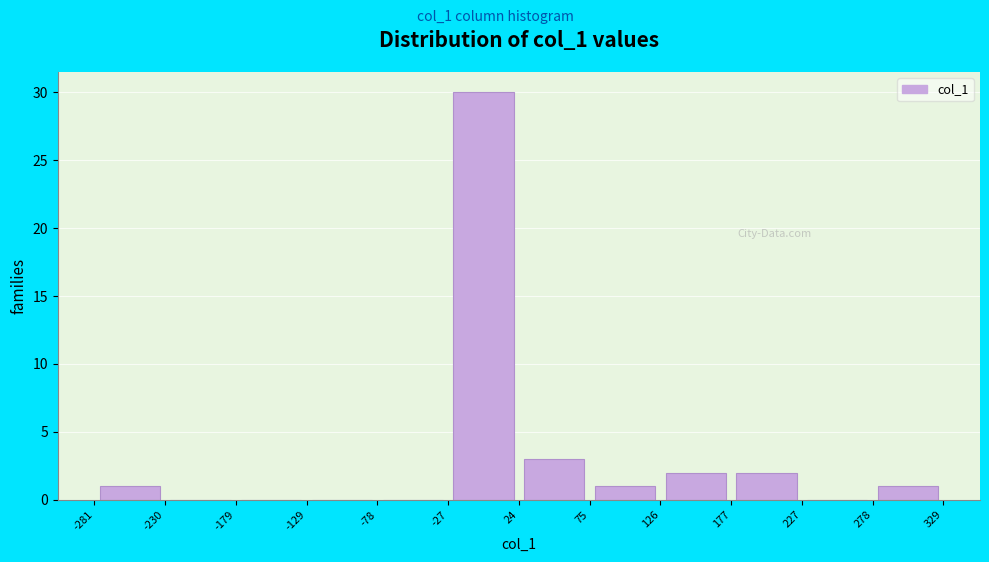

Reading left to right, transcribe this chart: for each bar, give the range it covers on the x-axis and its height. The values are not printed on the chart, so give them approximately, as read against the axis.

-281 to -230: 1
-230 to -179: 0
-179 to -129: 0
-129 to -78: 0
-78 to -27: 0
-27 to 24: 30
24 to 75: 3
75 to 126: 1
126 to 177: 2
177 to 227: 2
227 to 278: 0
278 to 329: 1